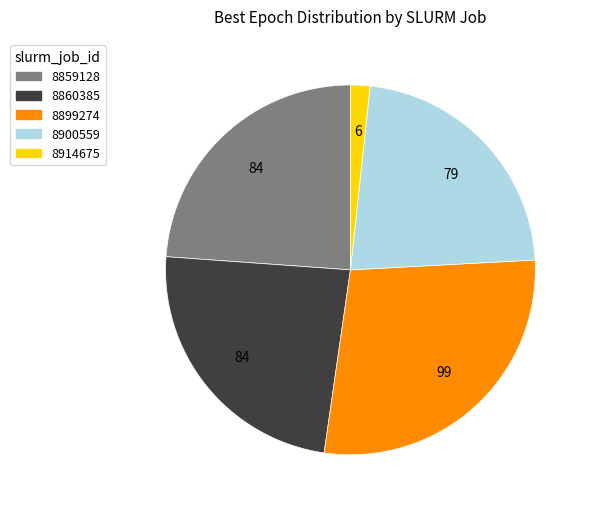

Which category has the biggest portion of the pie?

8899274